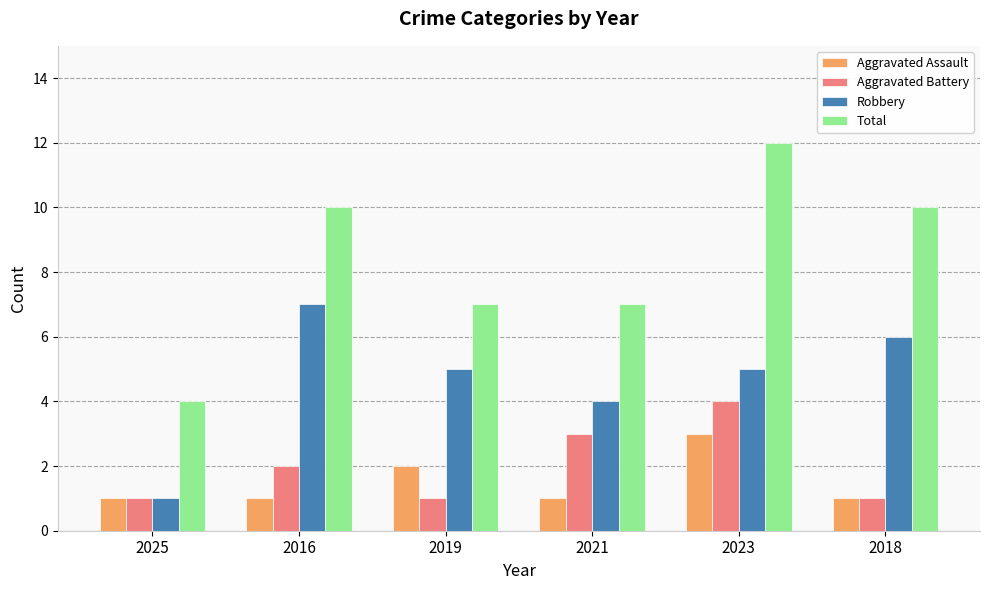

List the series in order of their peak value, lowest first.

Aggravated Assault, Aggravated Battery, Robbery, Total